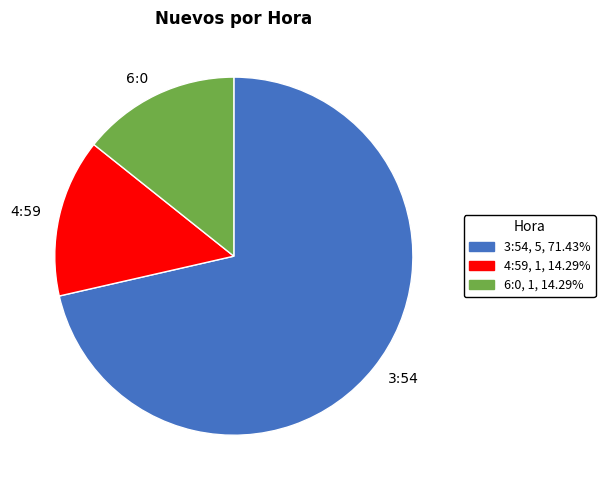

What is the ratio of the value at 6:0 to the value at 4:59?

1.0